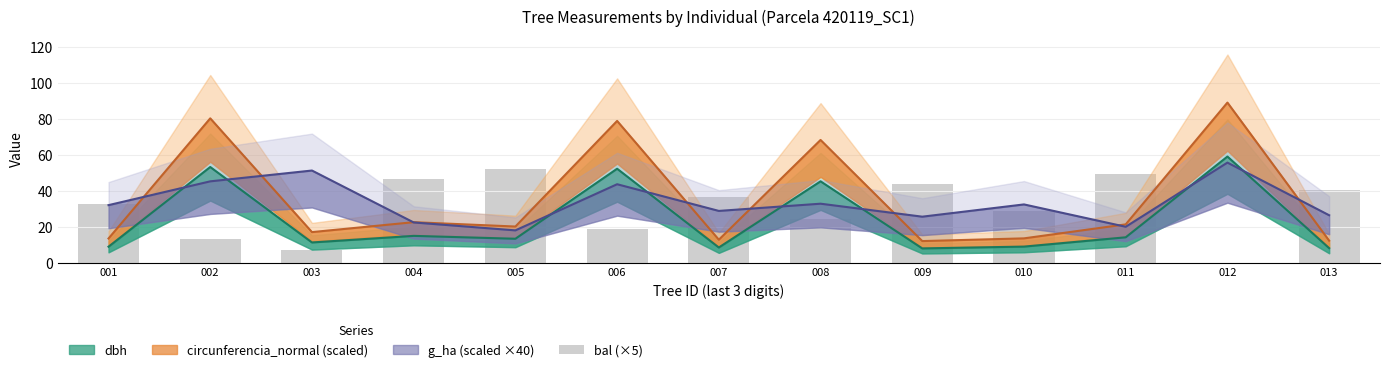

What is the ratio of the value at 005 to the value at 009?

1.2